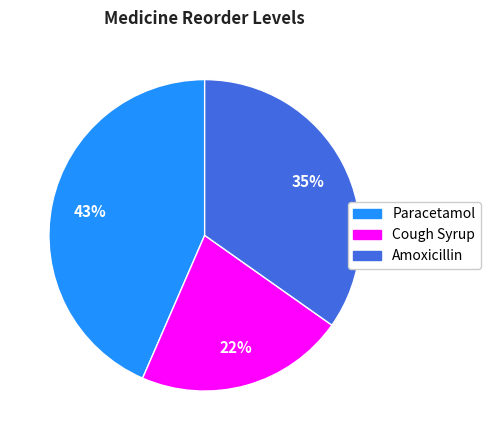

How many segments does this pie chart have?

3